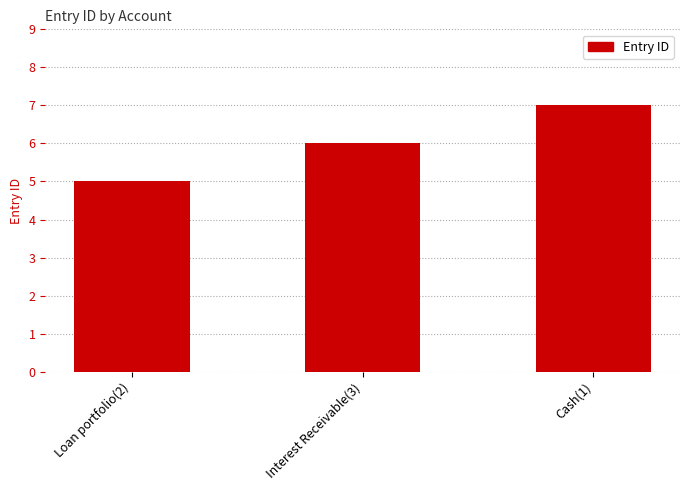

Which has a higher value, Interest Receivable(3) or Cash(1)?

Cash(1)